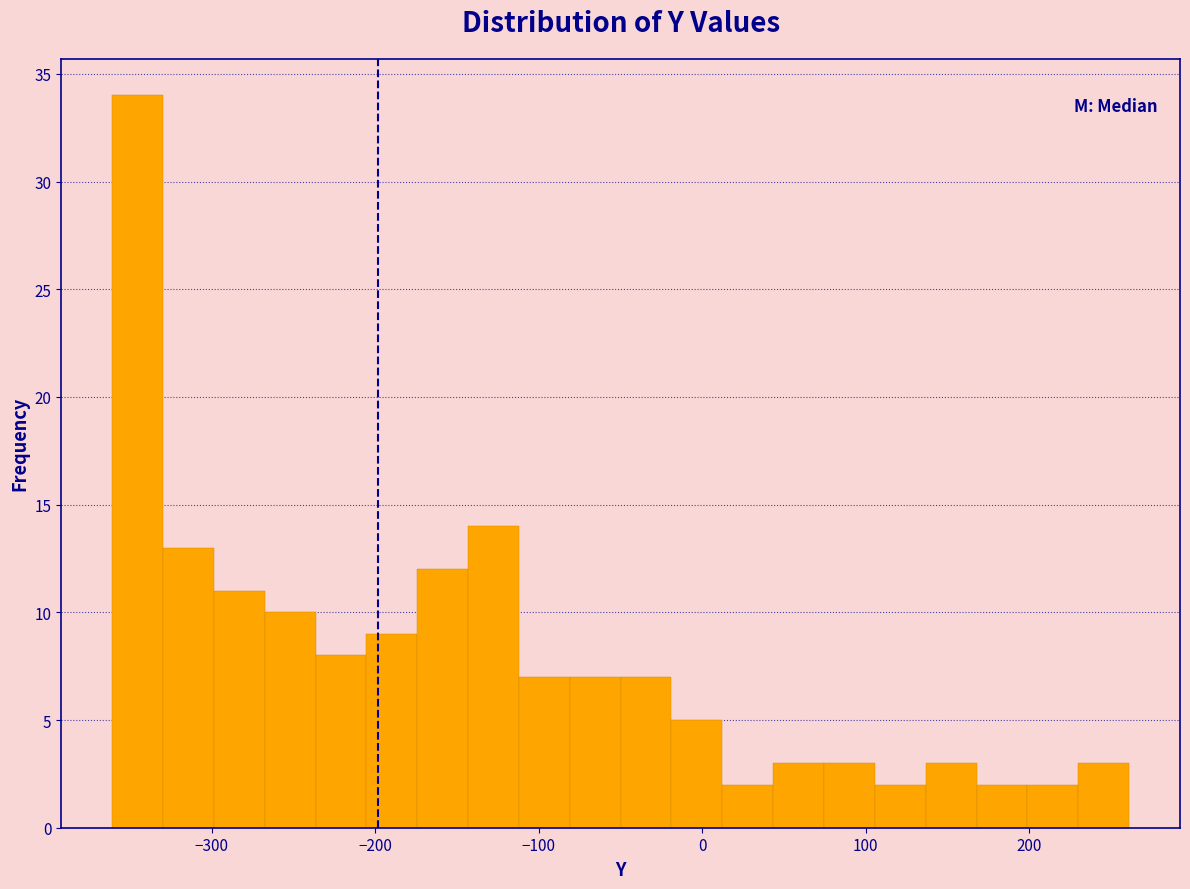

Around what value on the x-axis is the tallest bar? Give the approximate position of its centre, as read against the axis.

-350